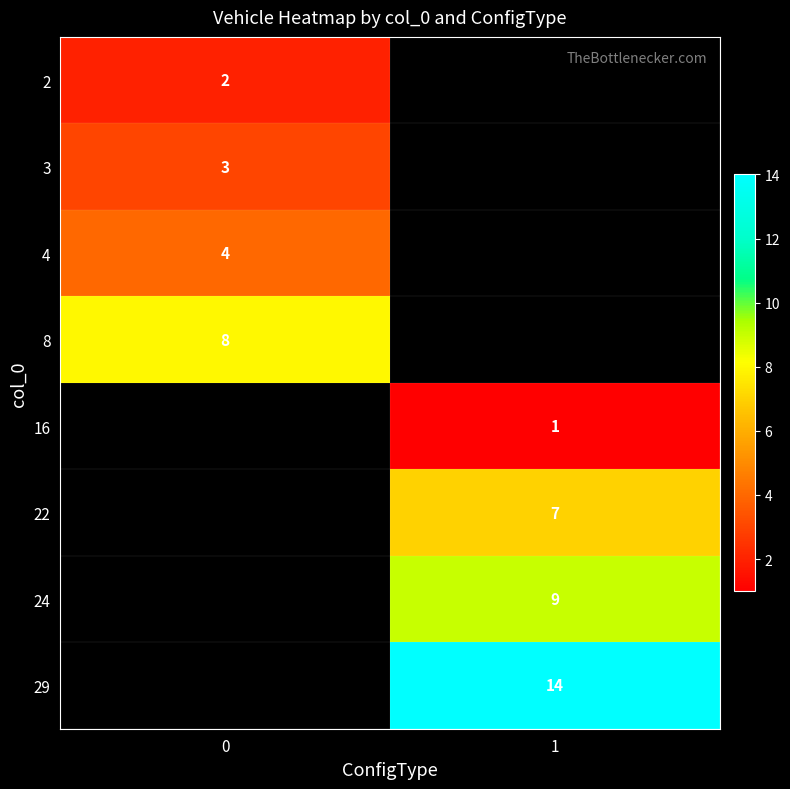

How many distinct data groups are displayed?

8